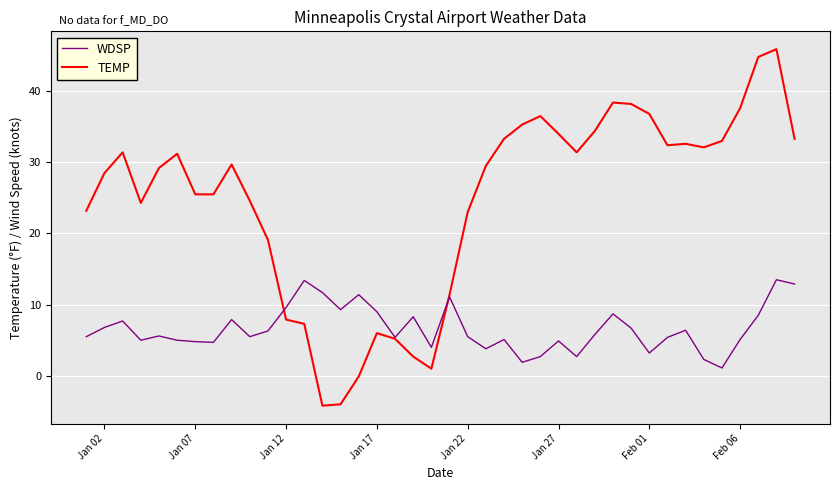

Which series has the widest spread of values?

TEMP